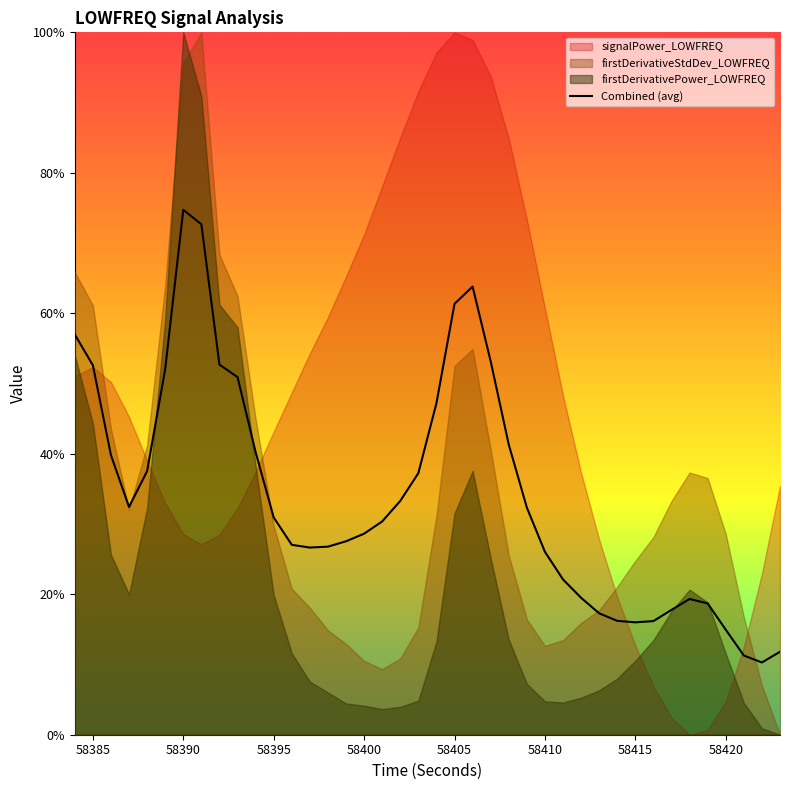

At which label does Combined (avg) reach its peak?

58390